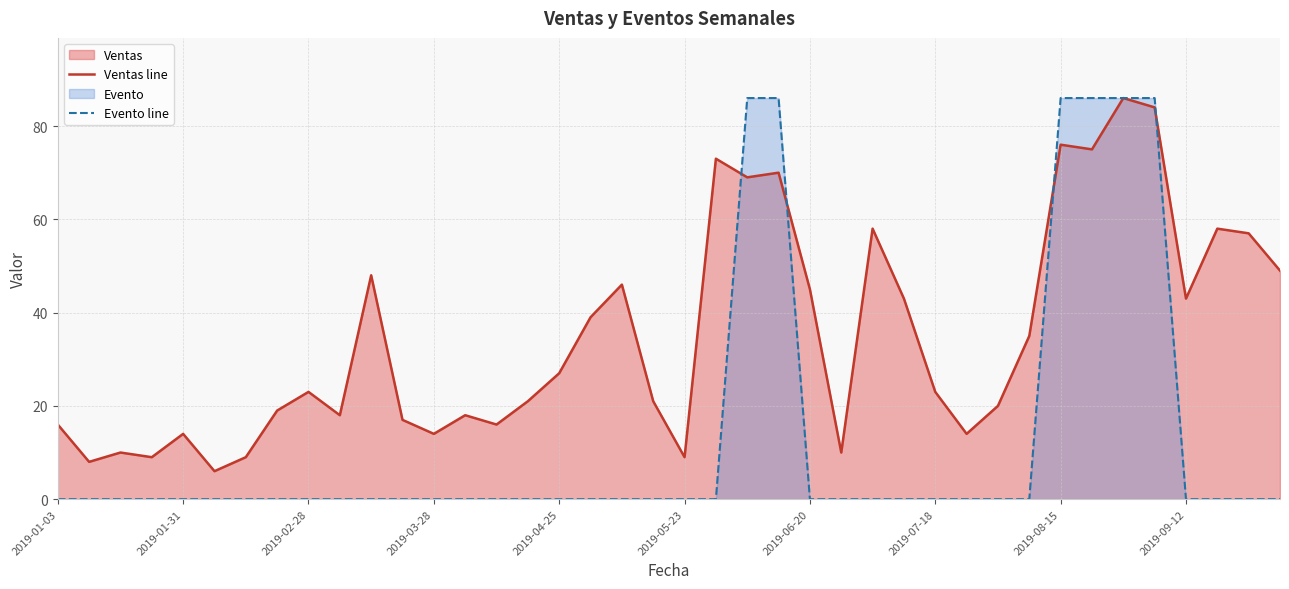

How many lines are shown in the chart?

2